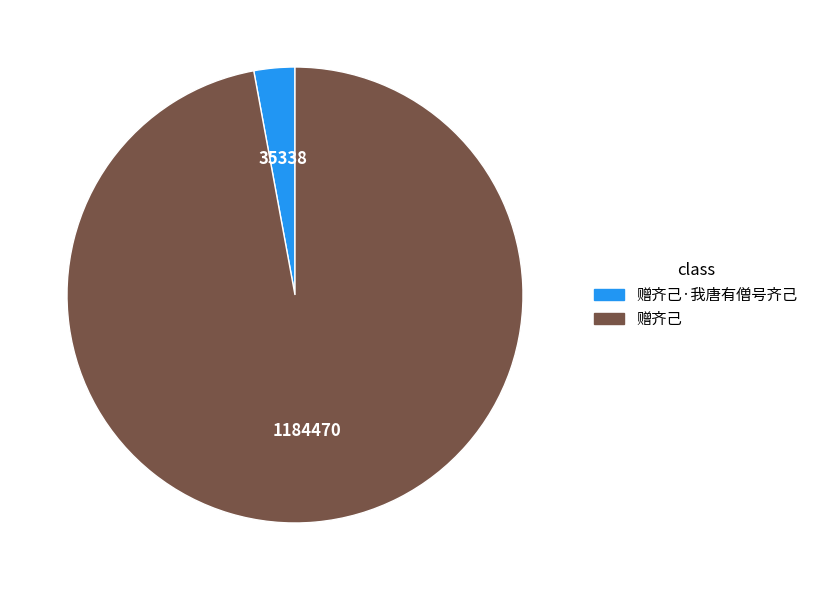

Is there any slice that represents more than half of the pie?

Yes